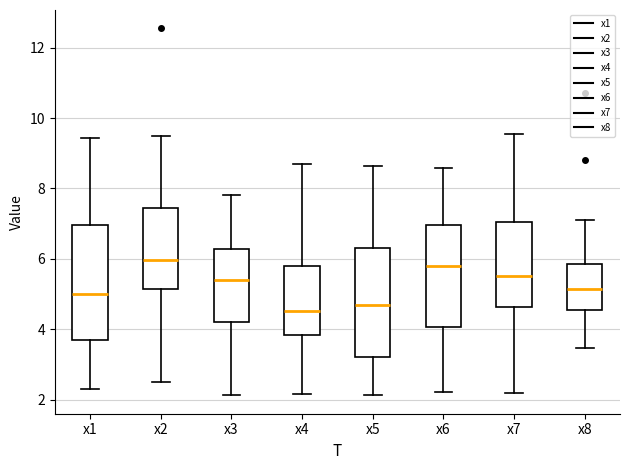

Where does the upper whisker of the box for x2 end on the y-axis? The values are not printed on the chart, so give them approximately, as read against the axis.

9.4